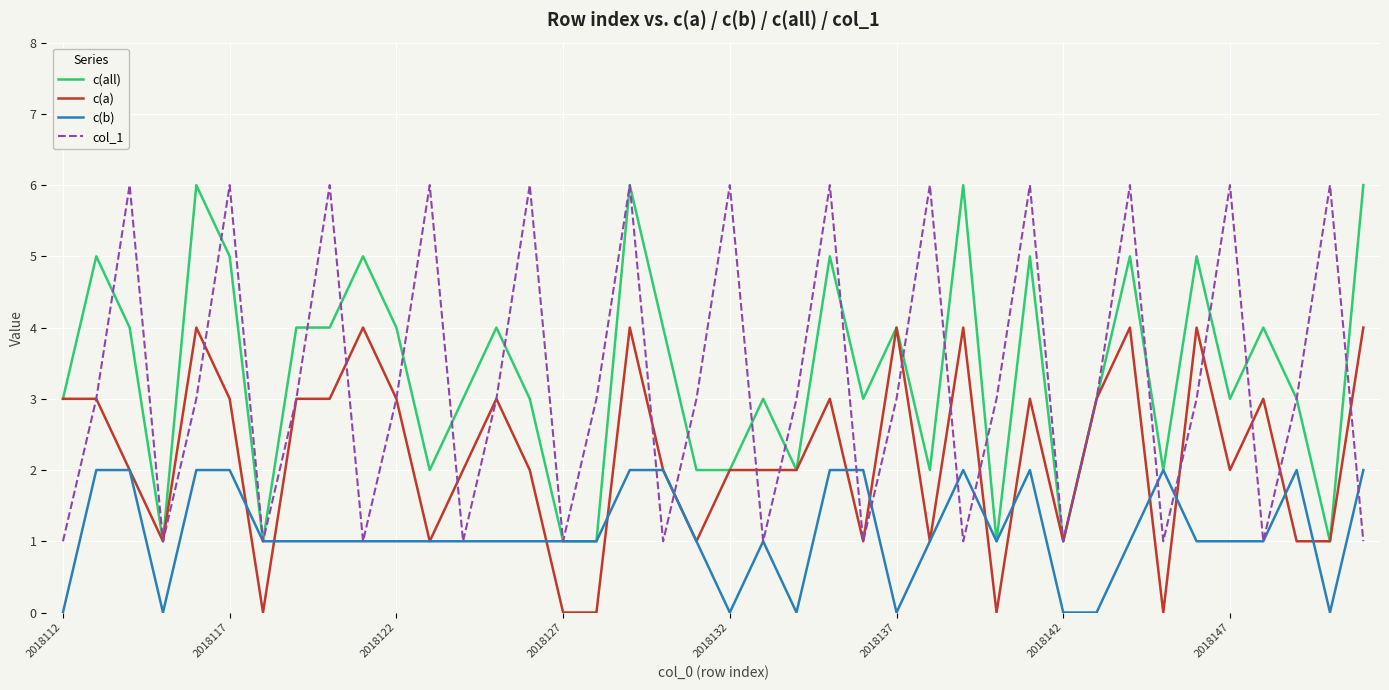

What is the greatest value displayed?

6